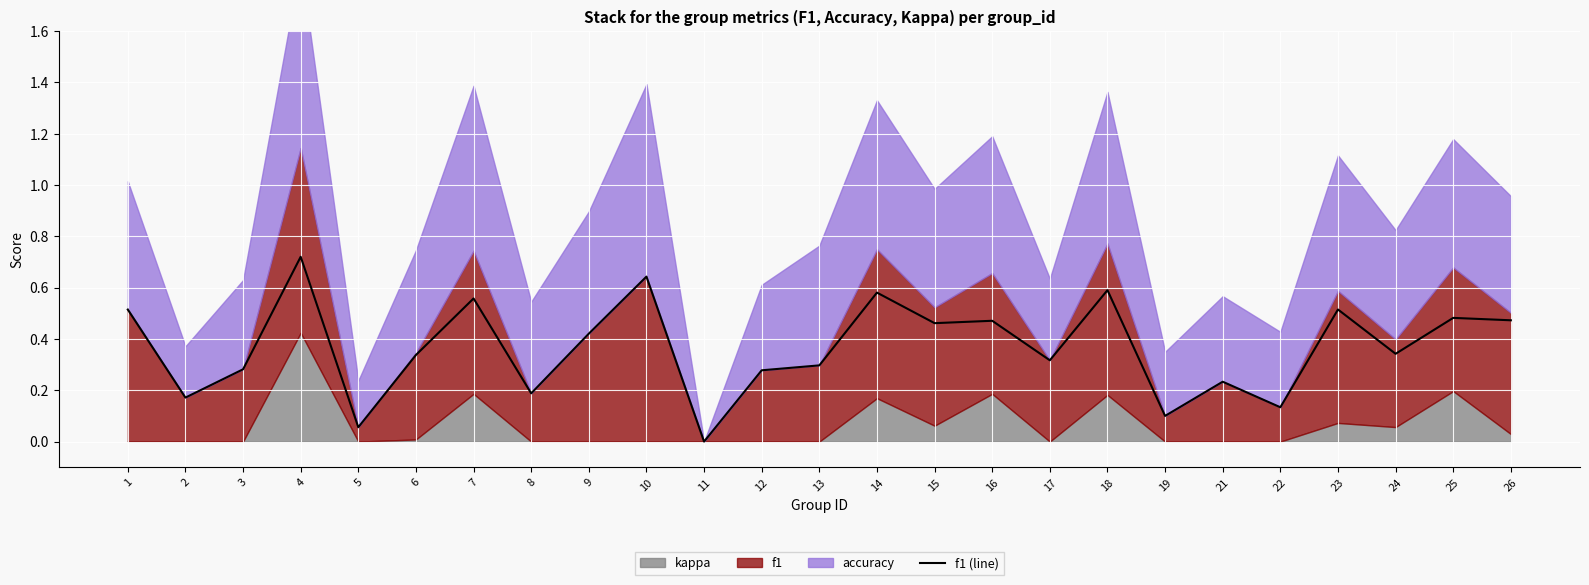

Reading right to left, transcribe all the data shown in this chart.

26=0.5	25=0.5	24=0.3	23=0.5	22=0.1	21=0.2	19=0.1	18=0.6	17=0.3	16=0.5	15=0.5	14=0.6	13=0.3	12=0.3	11=0.0	10=0.6	9=0.4	8=0.2	7=0.6	6=0.3	5=0.1	4=0.7	3=0.3	2=0.2	1=0.5